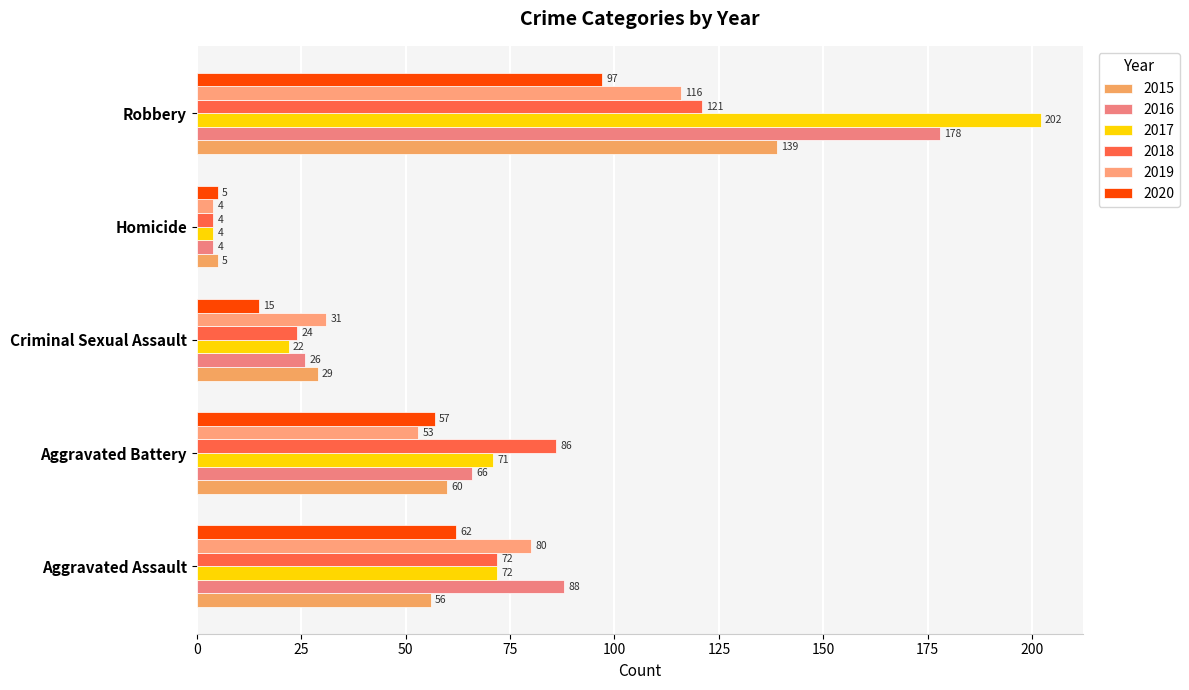

What is the maximum value shown in the chart?

202